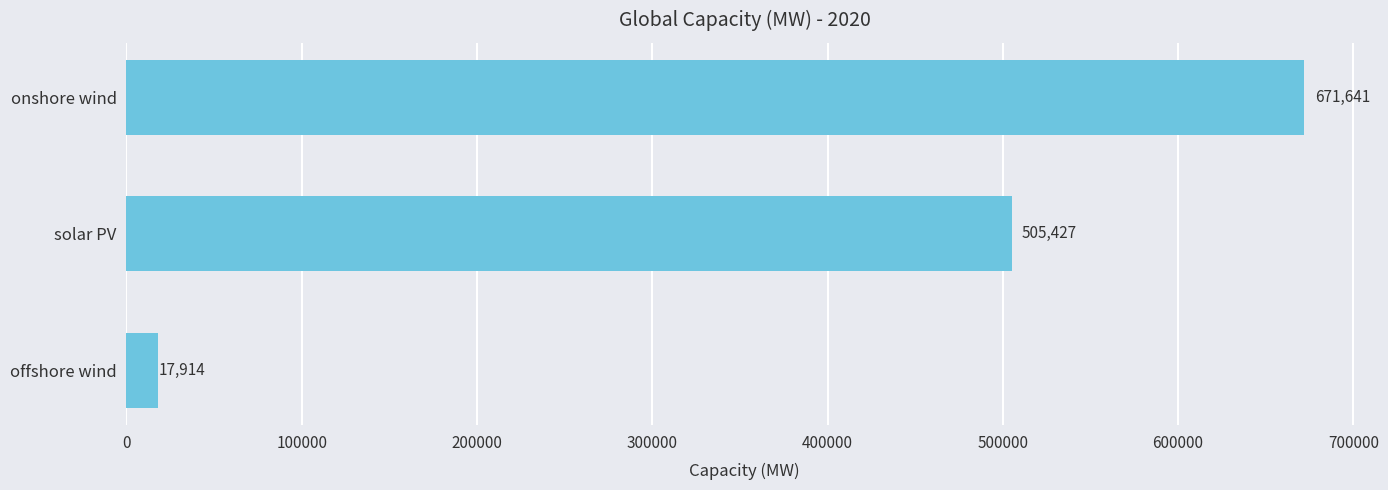

What position from the bottom is offshore wind?

1